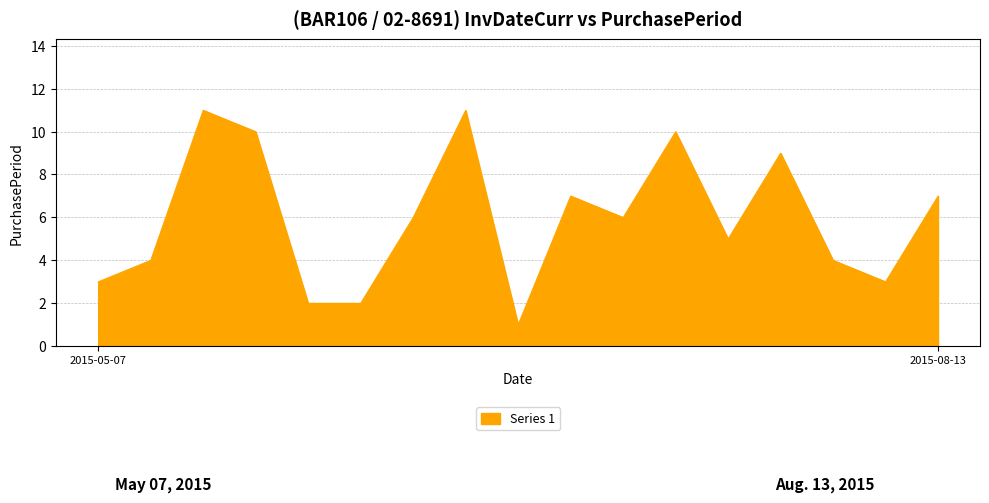

What is the maximum value shown in the chart?

11